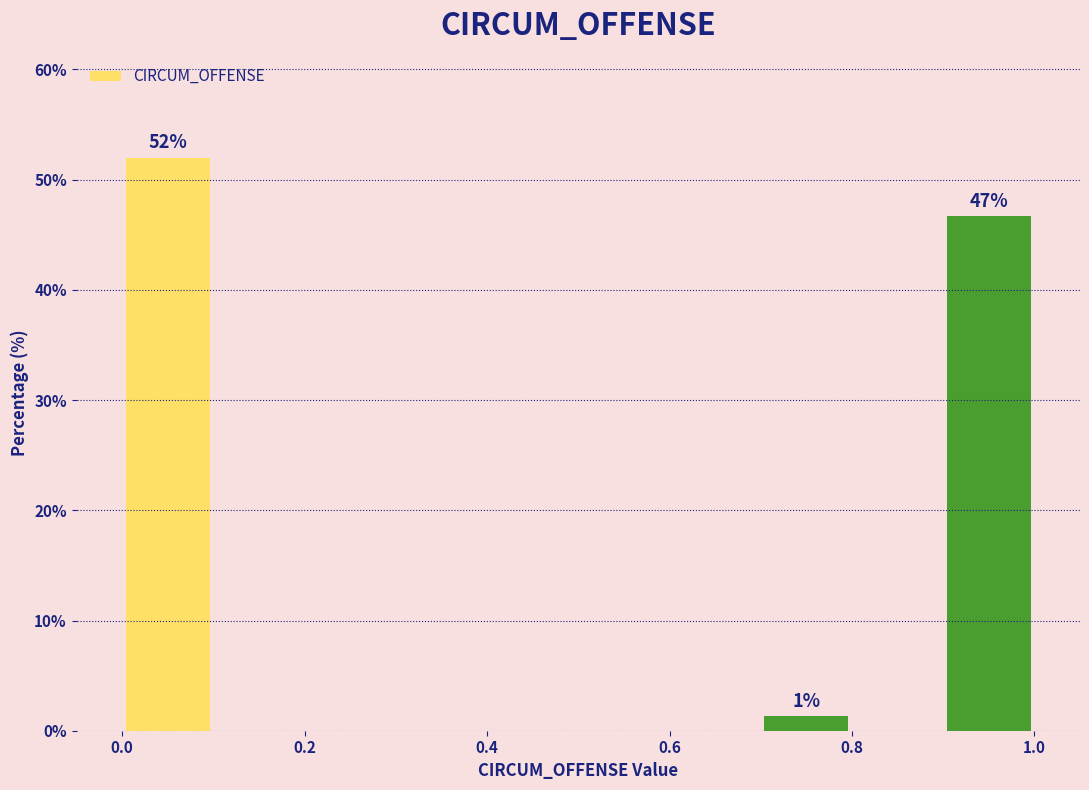

Which range on the x-axis has the tallest bar?

0.0 to 0.1